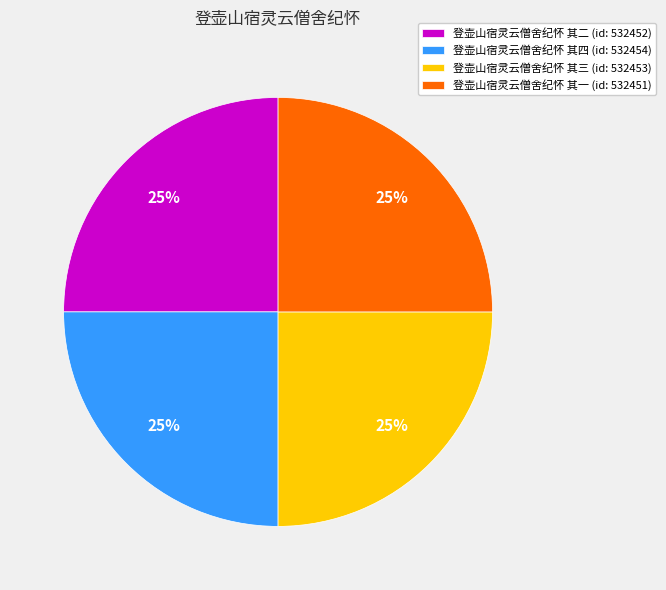

To the nearest percent, what percentage of the pie is 登壶山宿灵云僧舍纪怀 其一?

25%